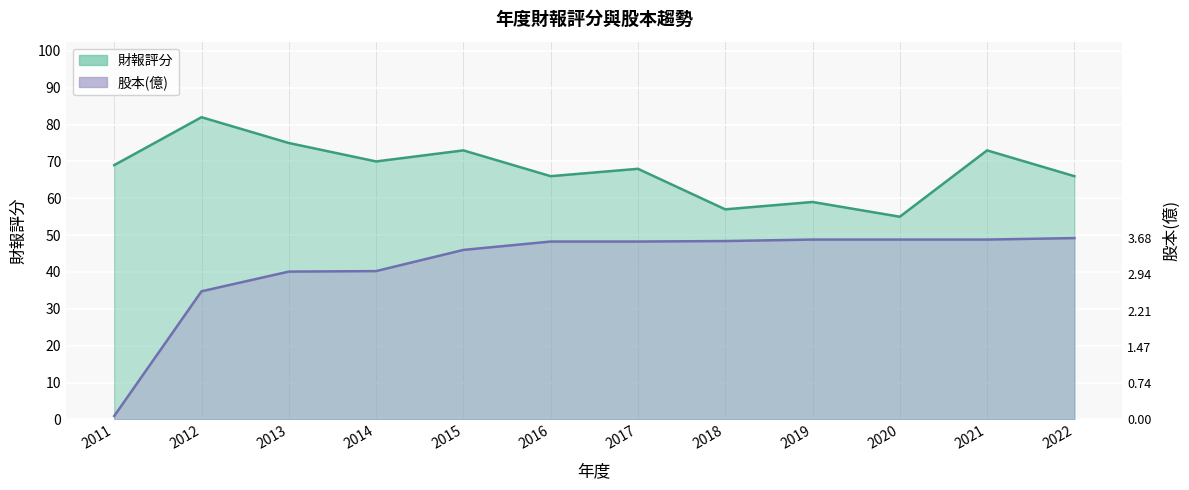

Where is 財報評分 nearest to the value 68?

2017